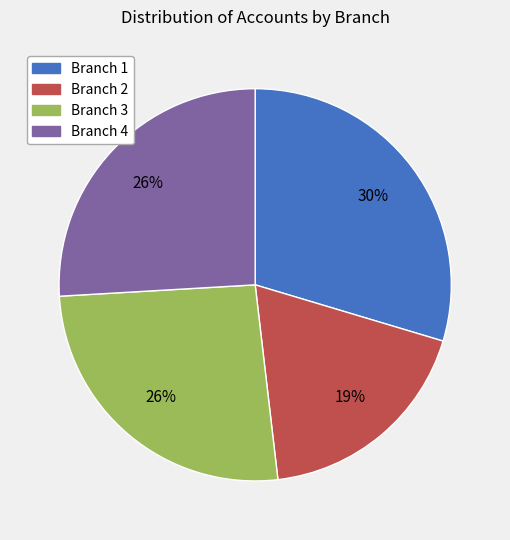

Is the sum of Branch 3 and Branch 4 greater than half?

Yes